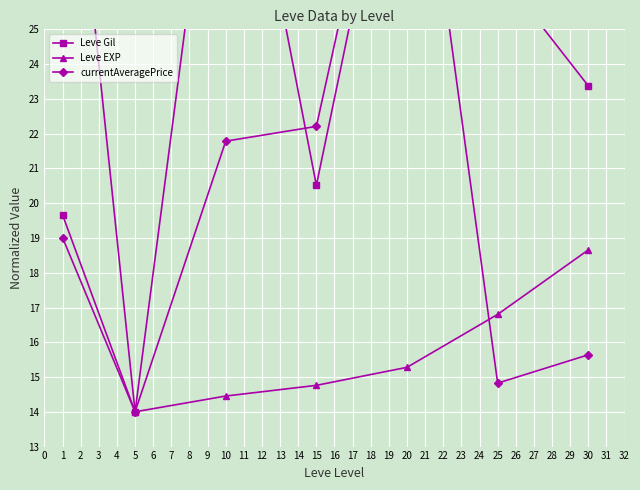

Which series has the largest total across all categories?

Leve Gil